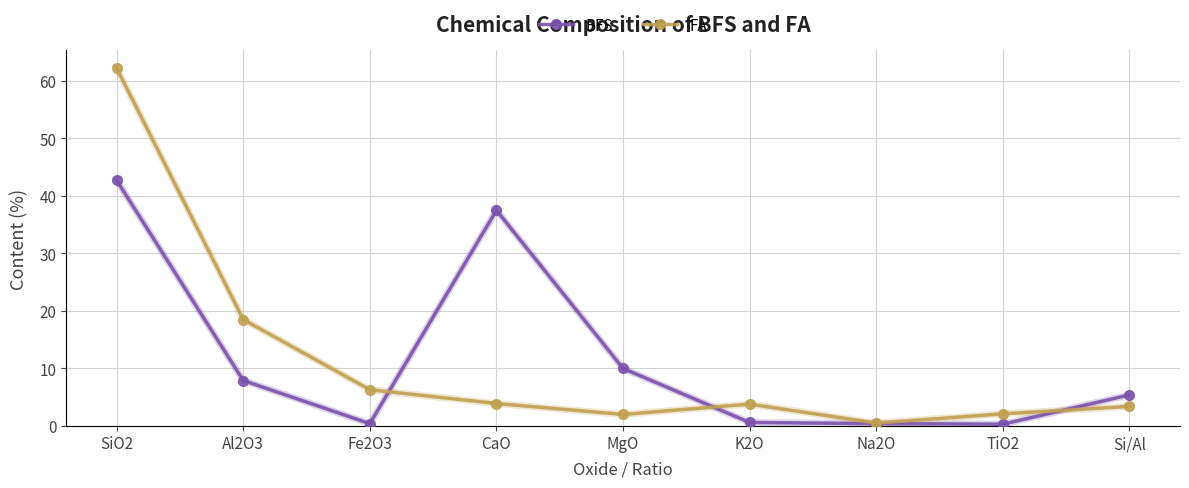

At which category does BFS reach its first local valley?

Fe2O3